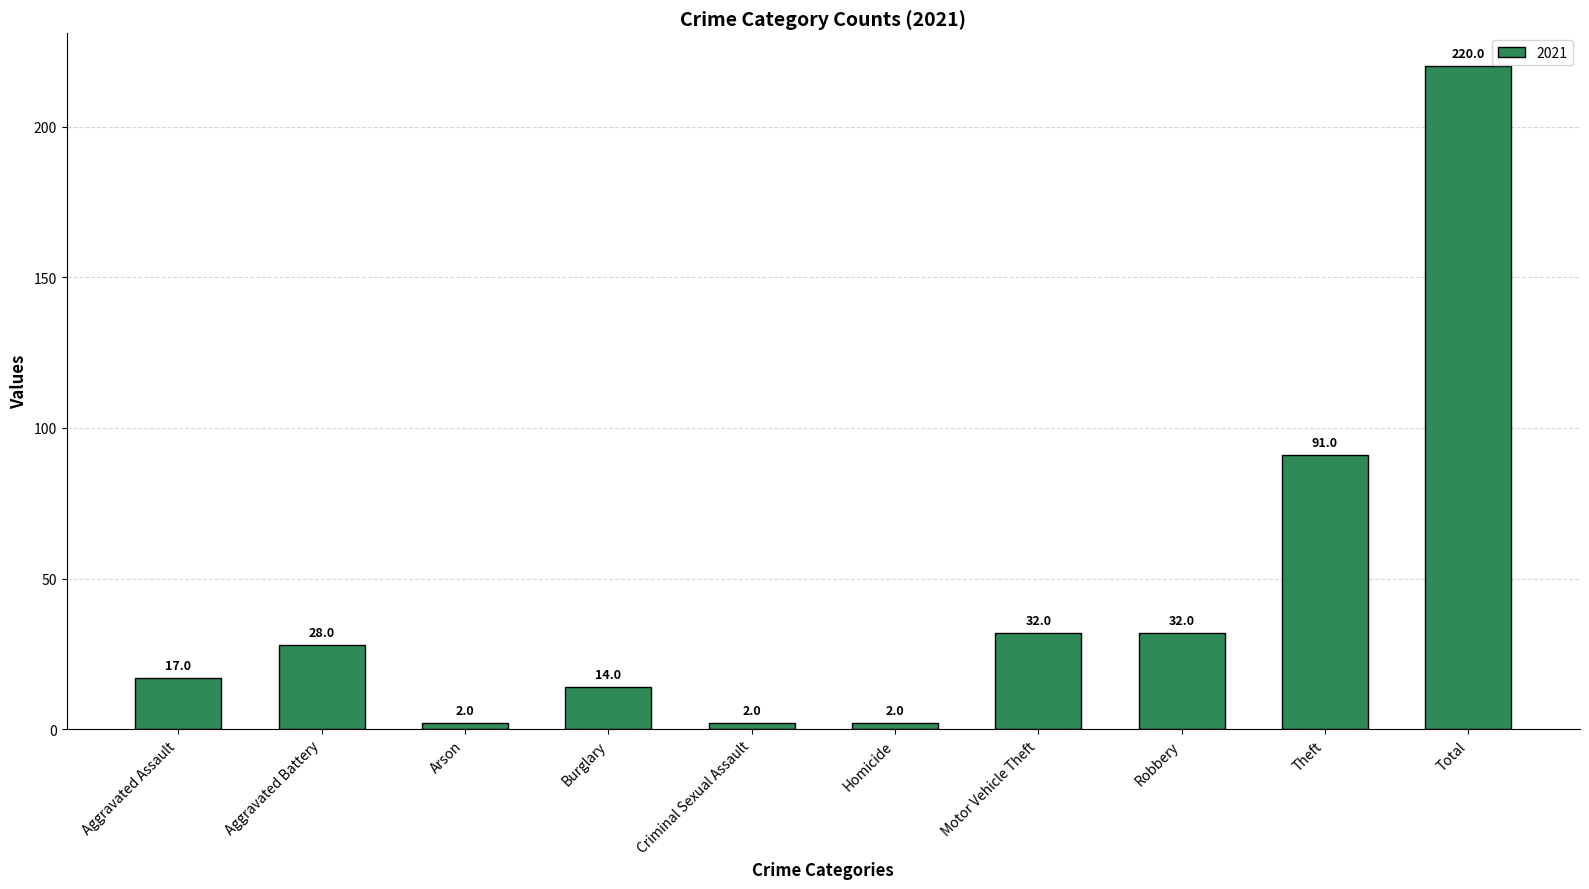

What is the average value?

44